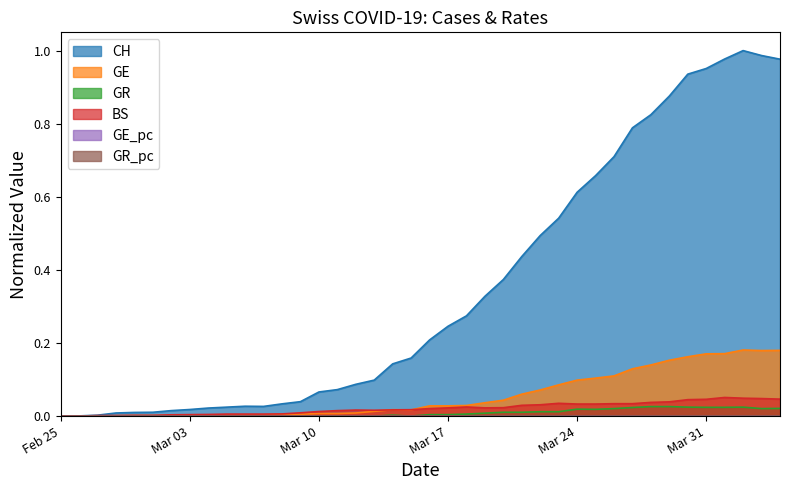

What is the total value across all series at 2020-03-15?

0.2